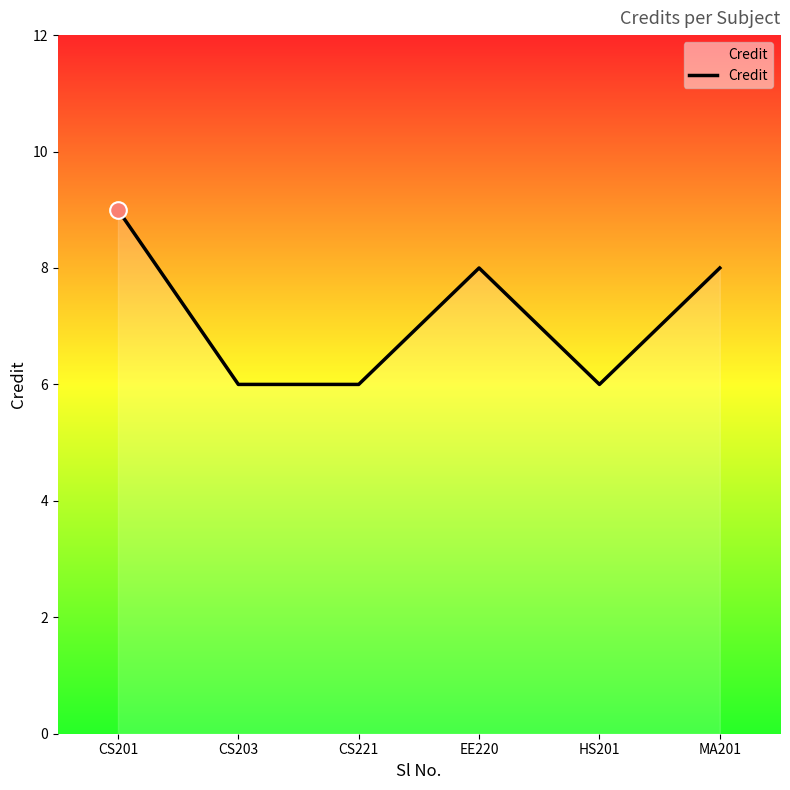

How many lines are shown in the chart?

1